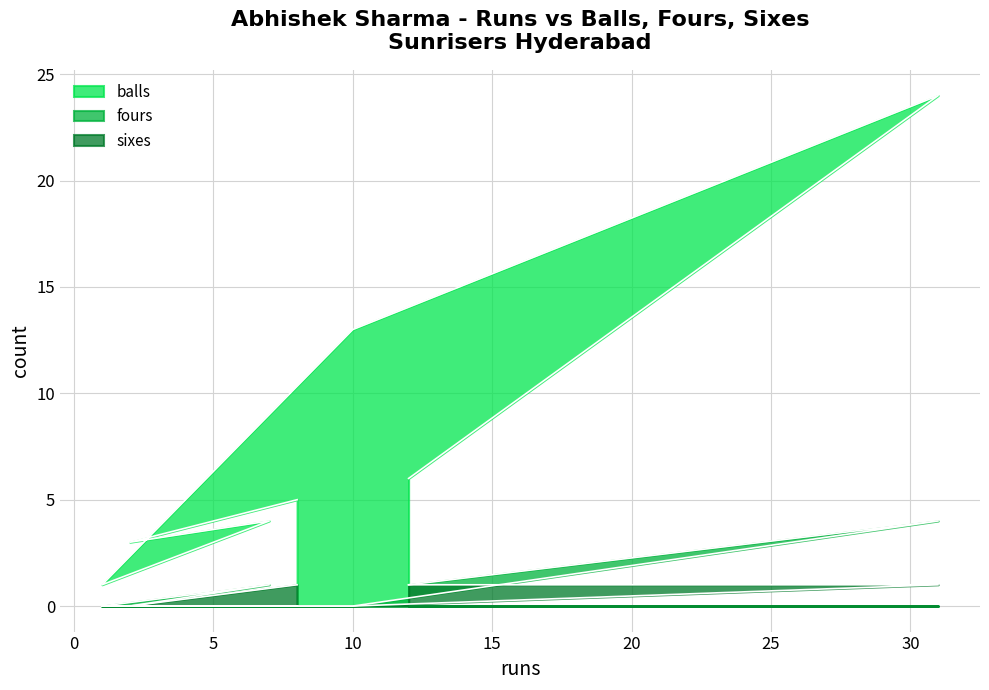

True or false: sixes has more than 2 interior local peaks.

False